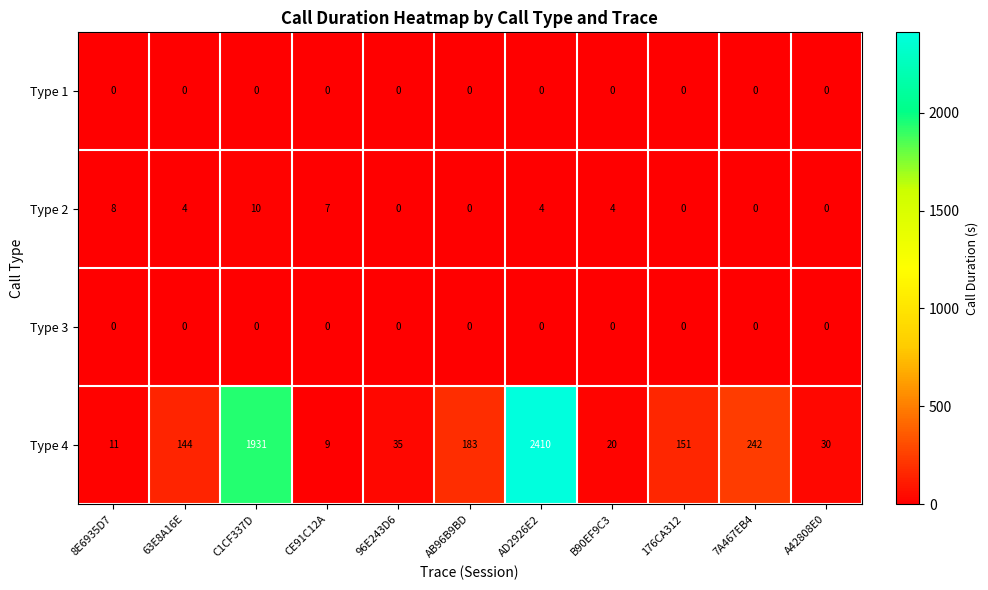

What value does the Type 4 series have at A42808E0, to the nearest 50?

50